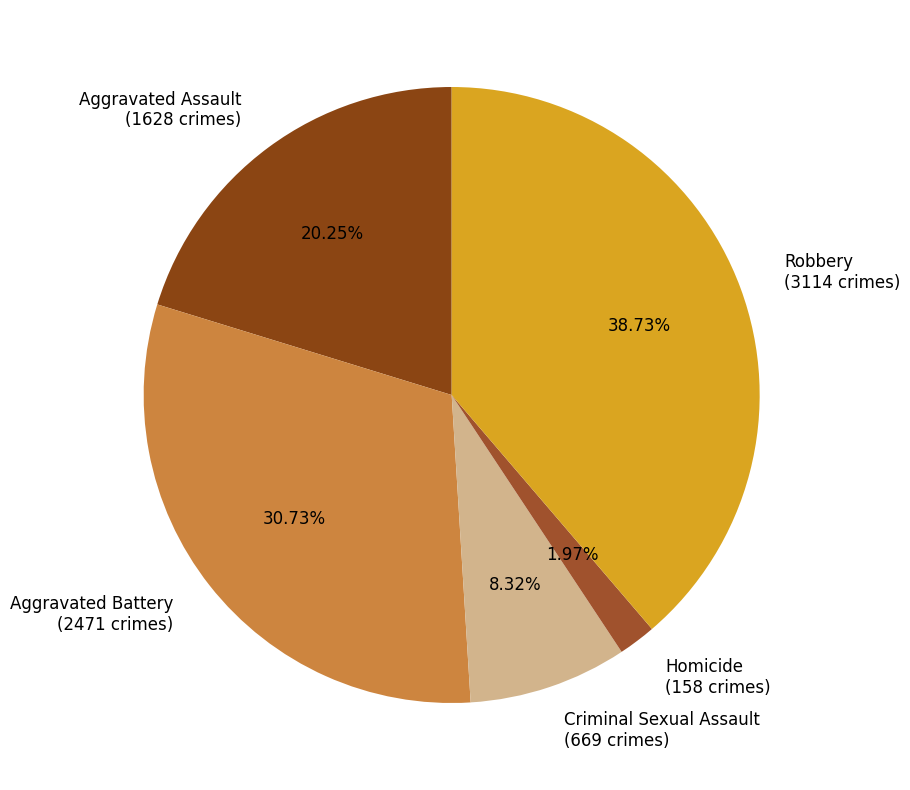

To the nearest percent, what is the average slice percentage?

20%